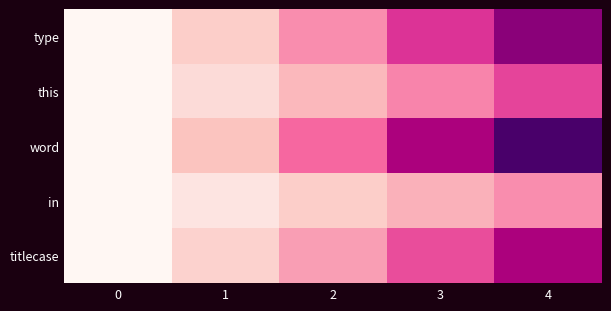

Which series changed the most between 2 and 4?

word